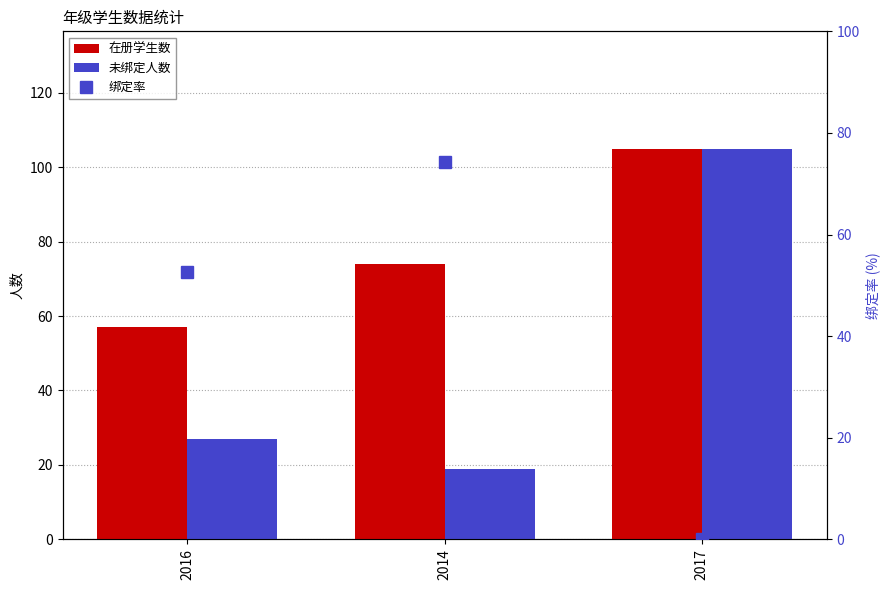

Which category has the lowest value across all series?

2017